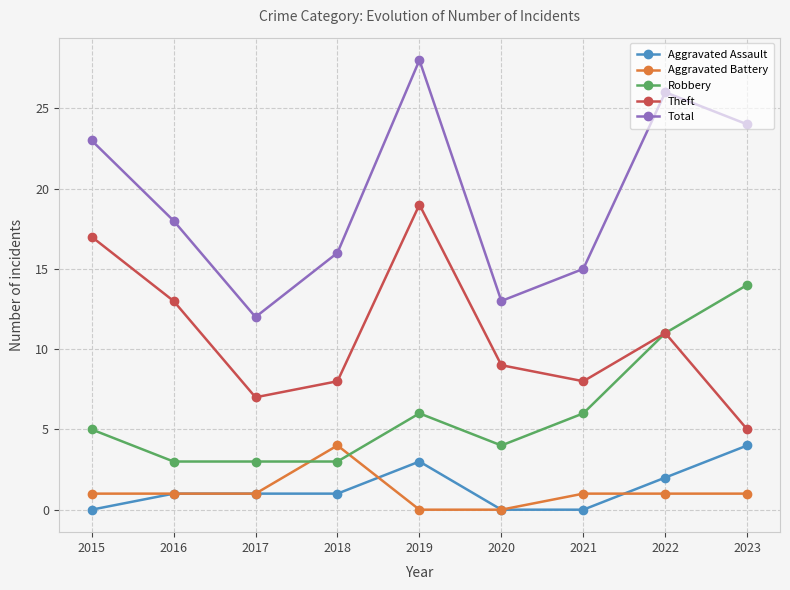

What is the total value across all series at 2023?

48